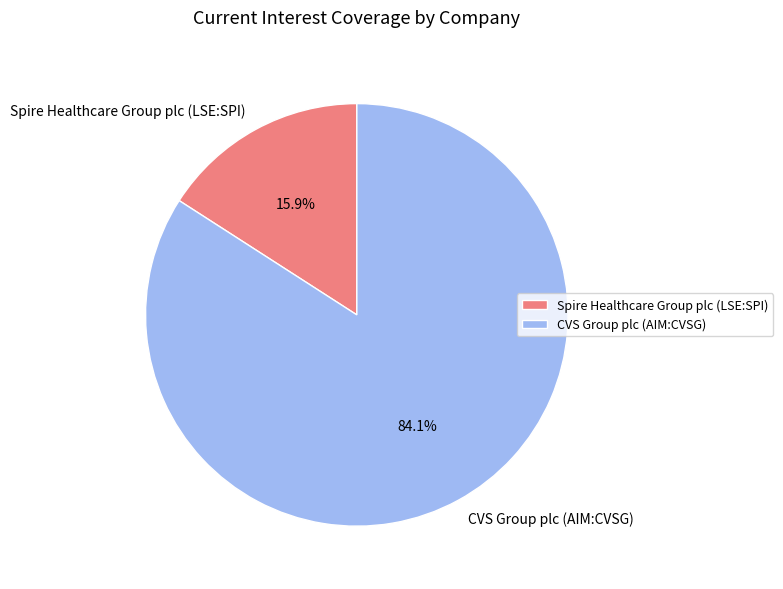

What percentage is the CVS Group plc (AIM:CVSG) slice, to the nearest percent?

84%